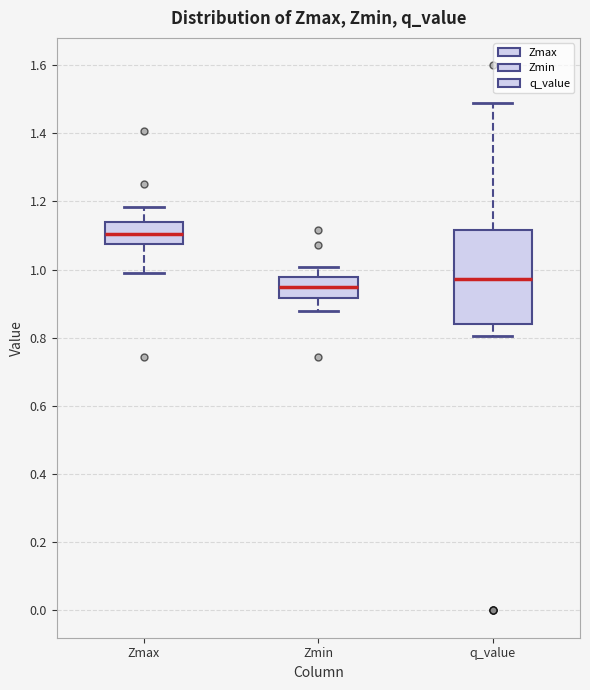

Reading left to right, read every box against the y-axis: the position of its median line, the range the box covers, and the ends of its whiskers. The values are not printed on the chart, so give them approximately, as read against the axis.

Zmax: median 1.10, box 1.08 to 1.14, whiskers 0.98 to 1.18
Zmin: median 0.94, box 0.92 to 0.98, whiskers 0.88 to 1.00
q_value: median 0.98, box 0.84 to 1.12, whiskers 0.80 to 1.48